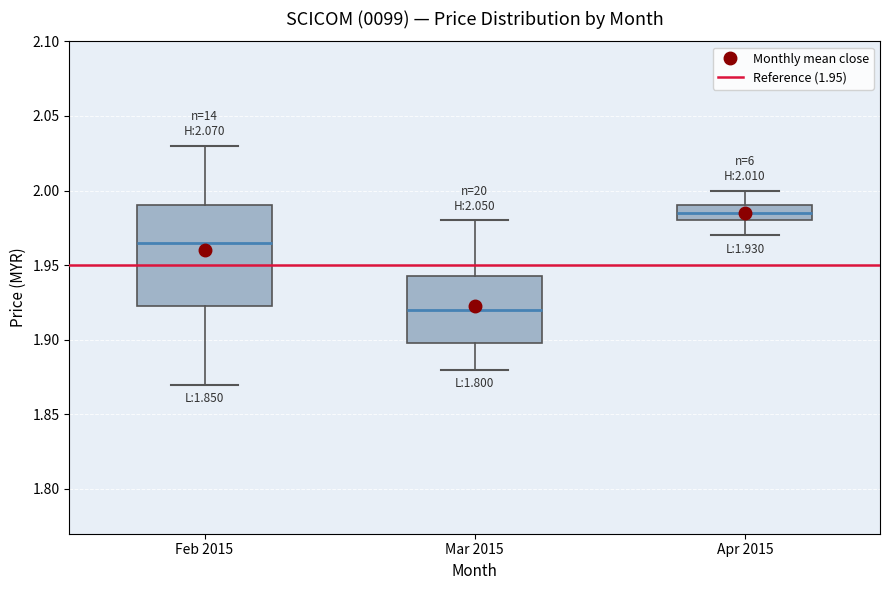

Comparing the boxes themselves (not the whiskers), which one is the tallest?

Feb 2015